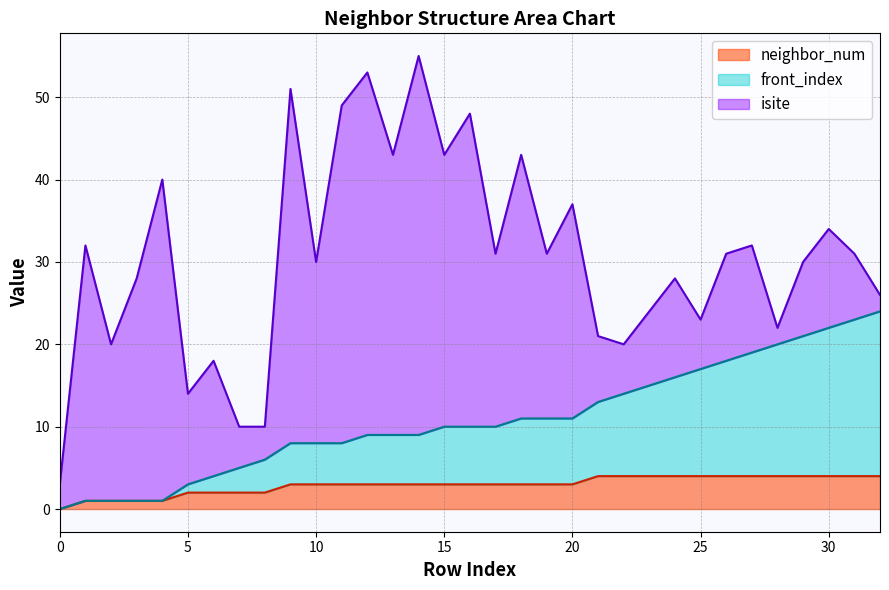

Which has a higher value, 32 or 5?

32